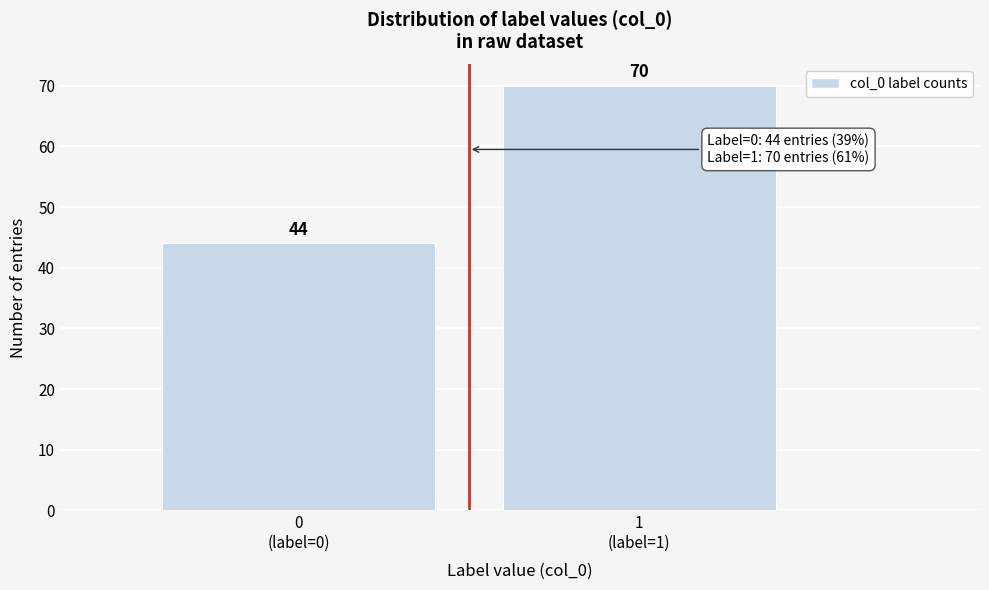

Reading left to right, transcribe all the data shown in this chart.

44	70